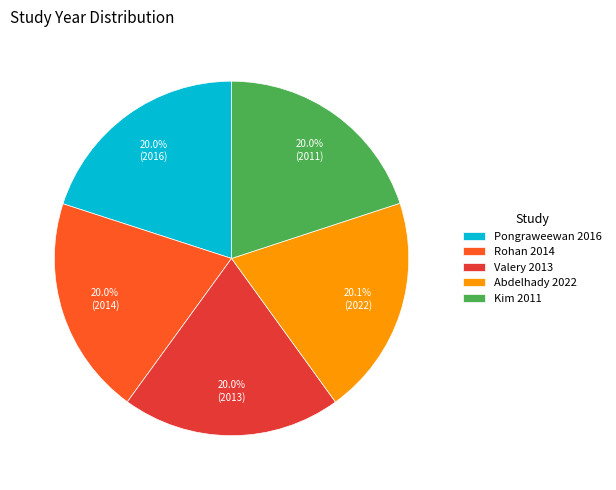

To the nearest percent, what percentage of the pie is Abdelhady 2022?

20%